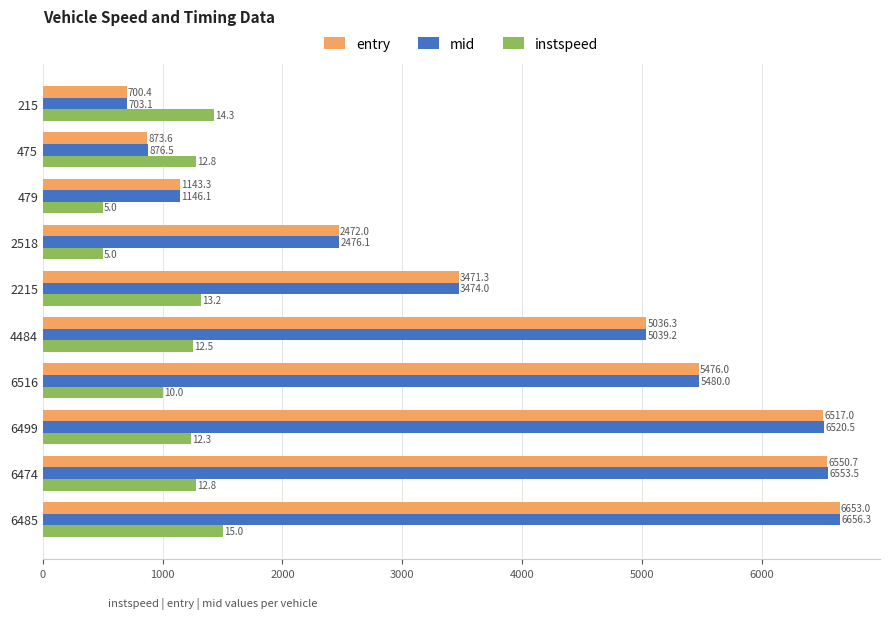

What value does the instspeed series have at 215?

1429.1